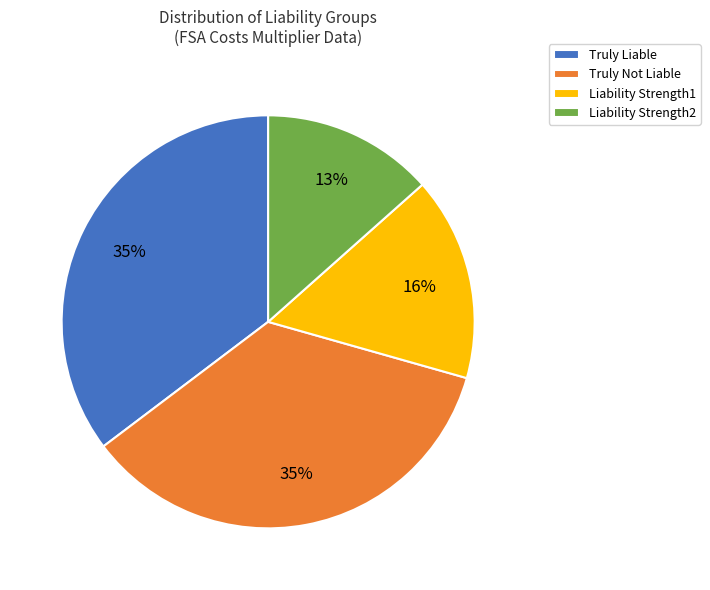

Is it true that Liability Strength1 is 4% of the pie?

False